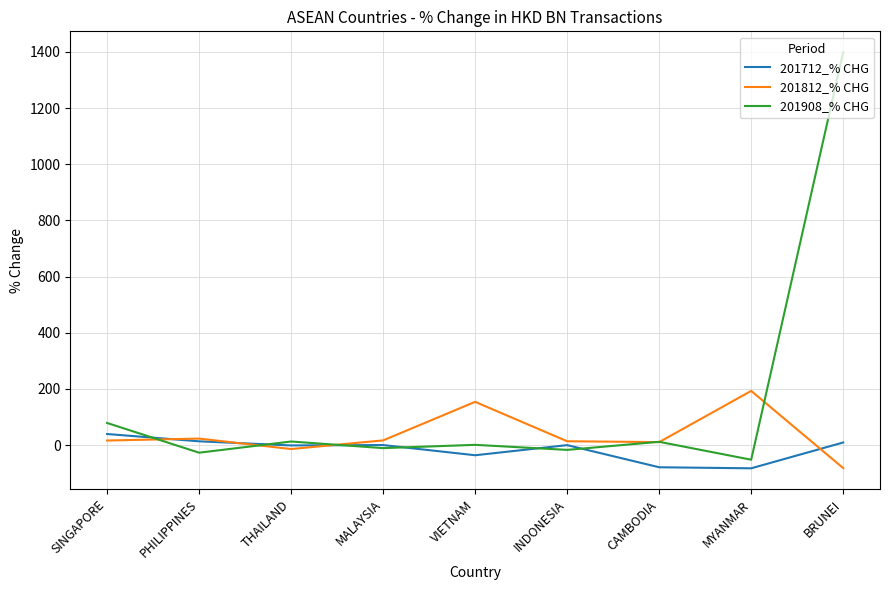

Which series has the largest range (max minus min)?

201908_% CHG